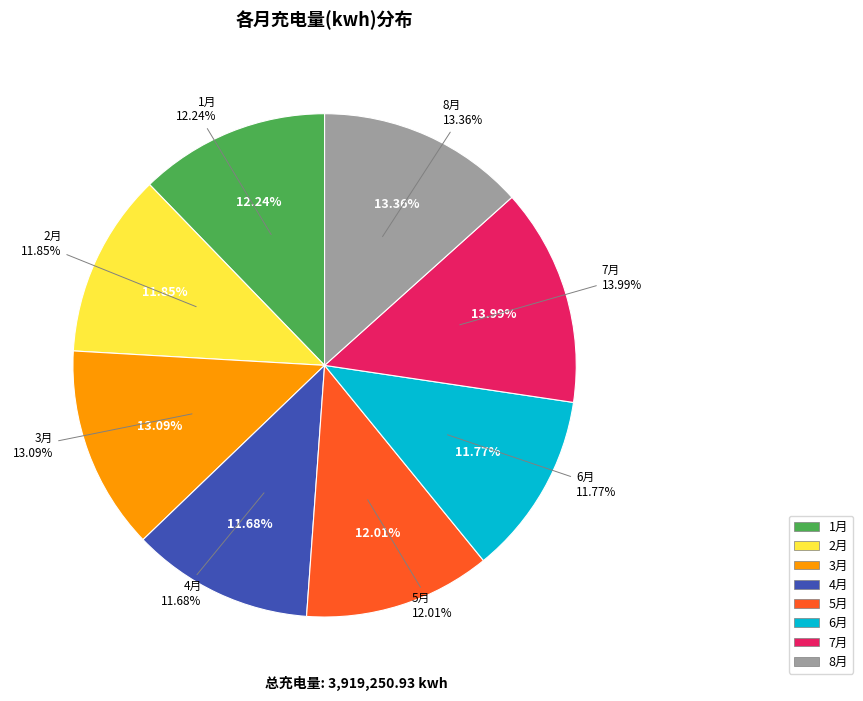

To the nearest percent, what portion does 7月 represent?

14%